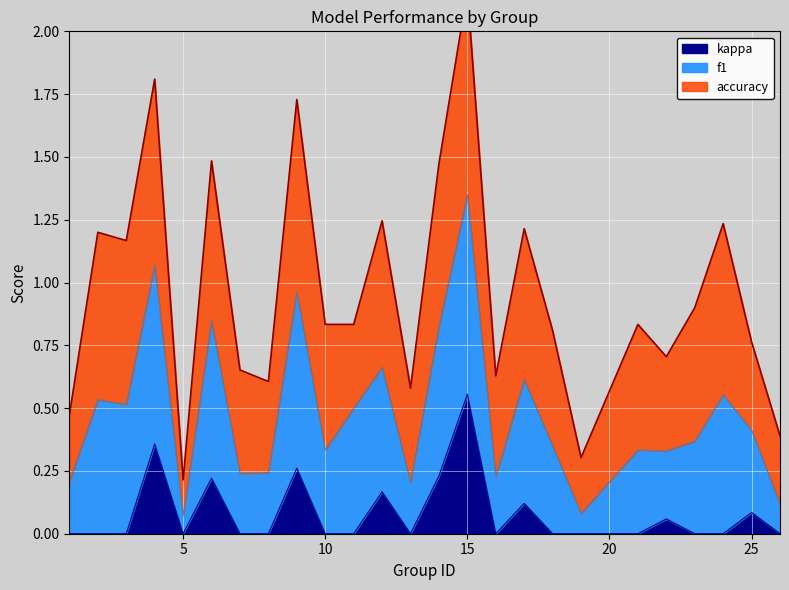

Which category has the highest value in the kappa series?

15